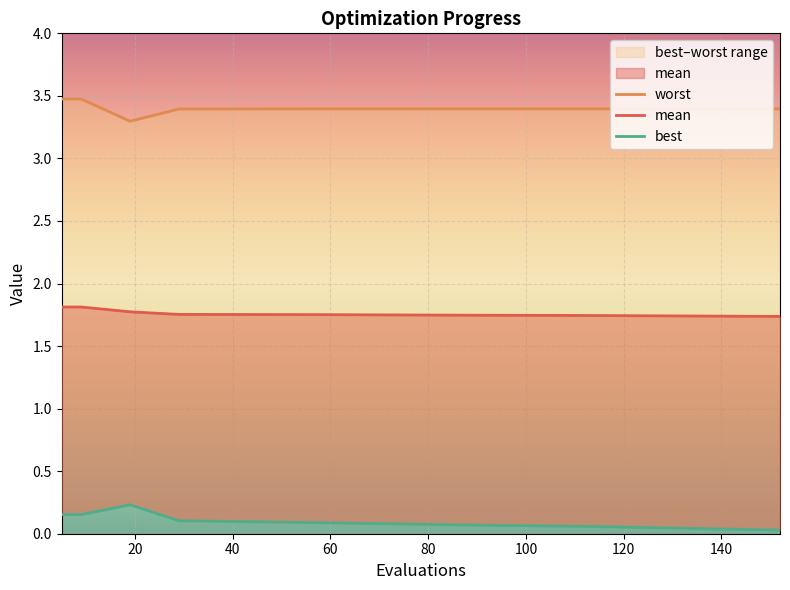

What is the value of the worst point at the 4th from the left?

3.4